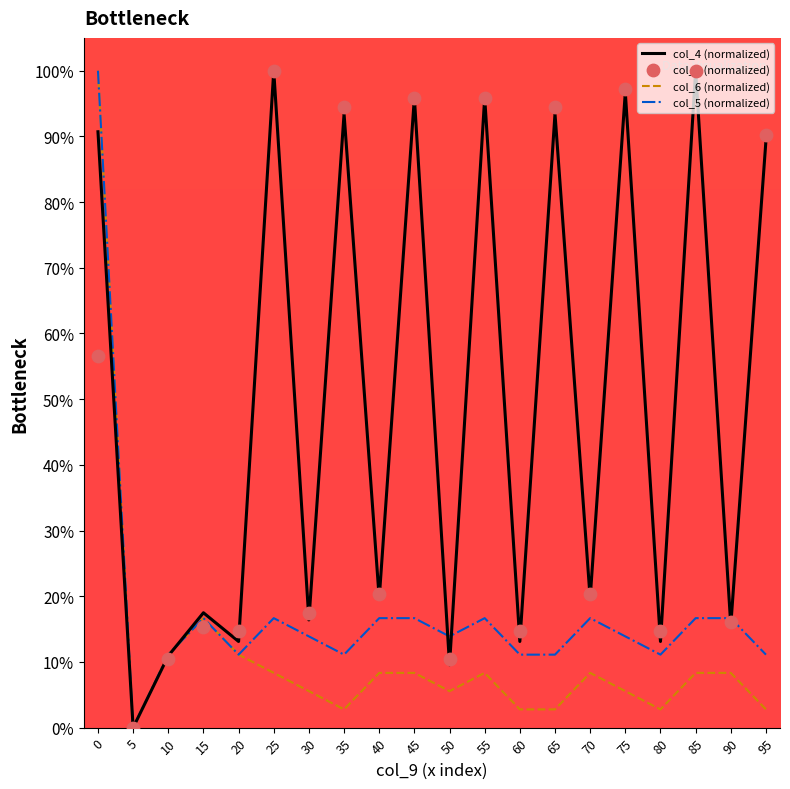

Which series has the largest total across all categories?

col_4 (normalized)